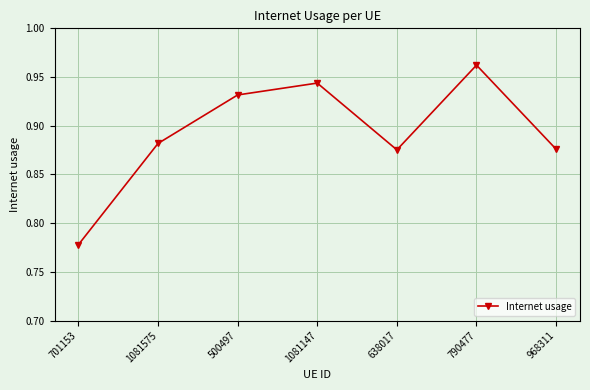

What is the change in value from 790477 to 968311?

-0.1